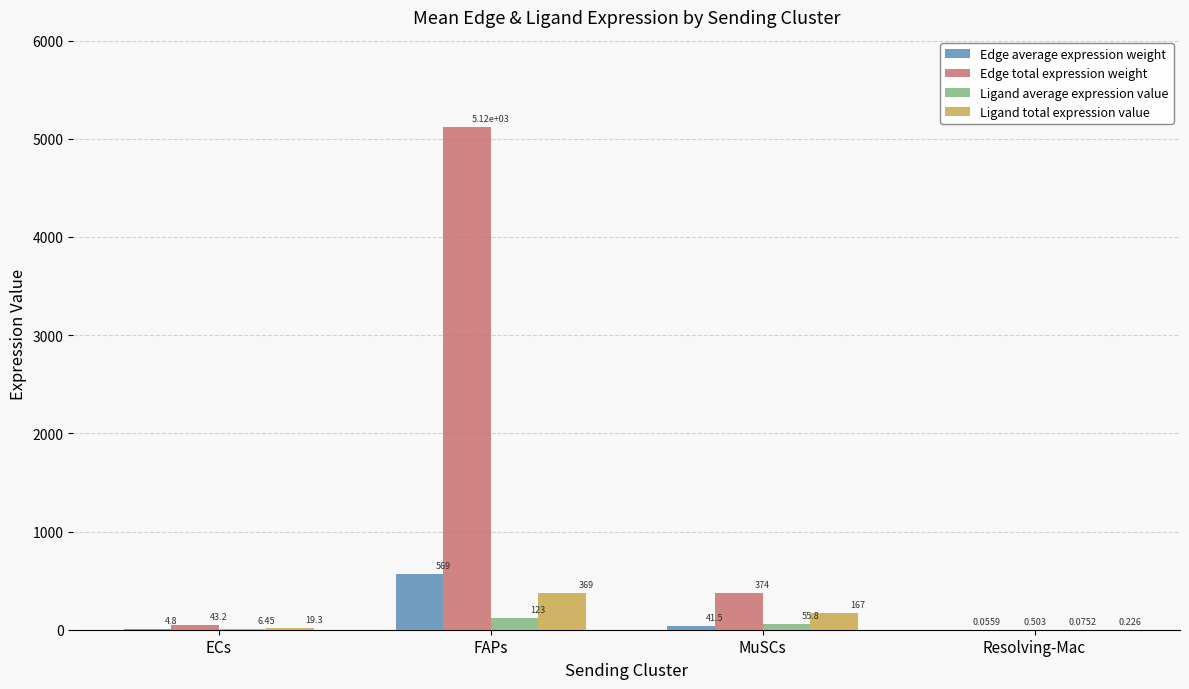

Which series changed the most between MuSCs and Resolving-Mac?

Edge total expression weight